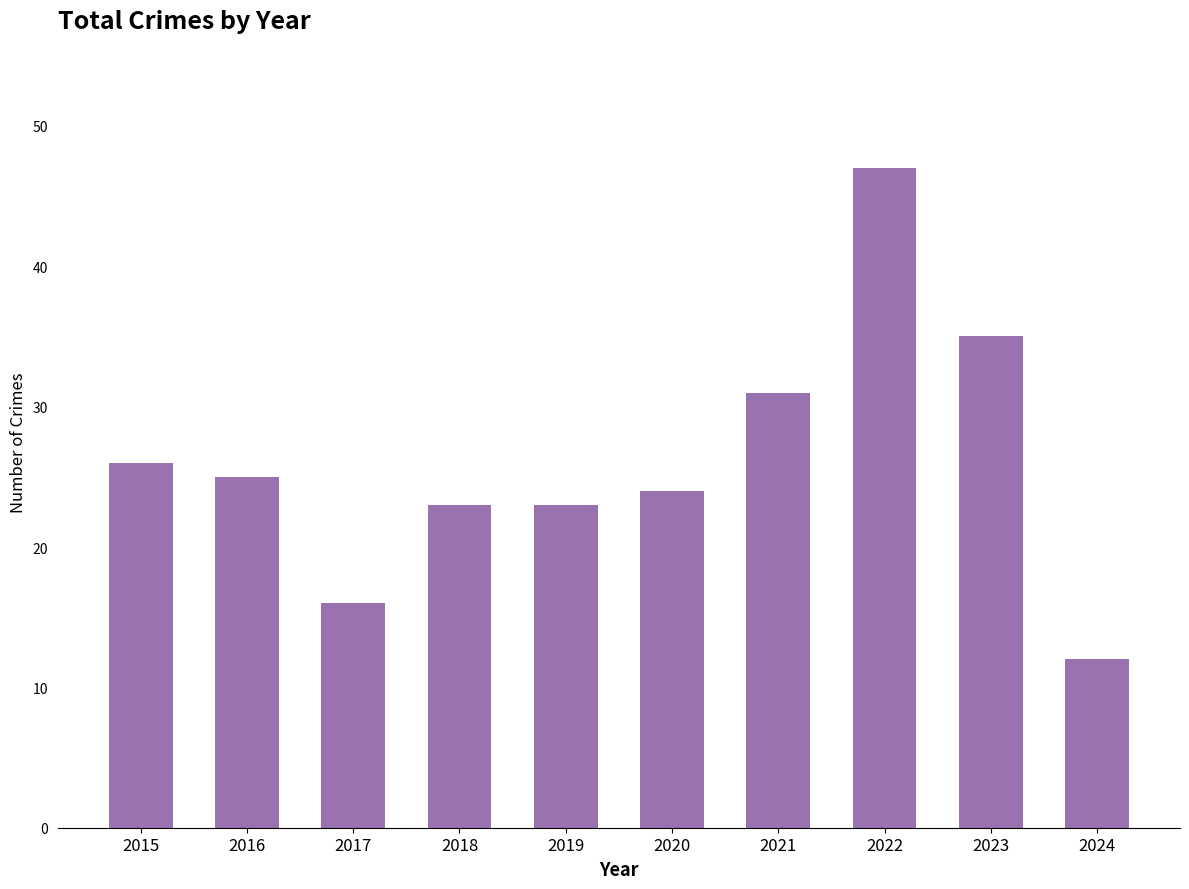

Which label corresponds to the smallest value in the chart?

2024